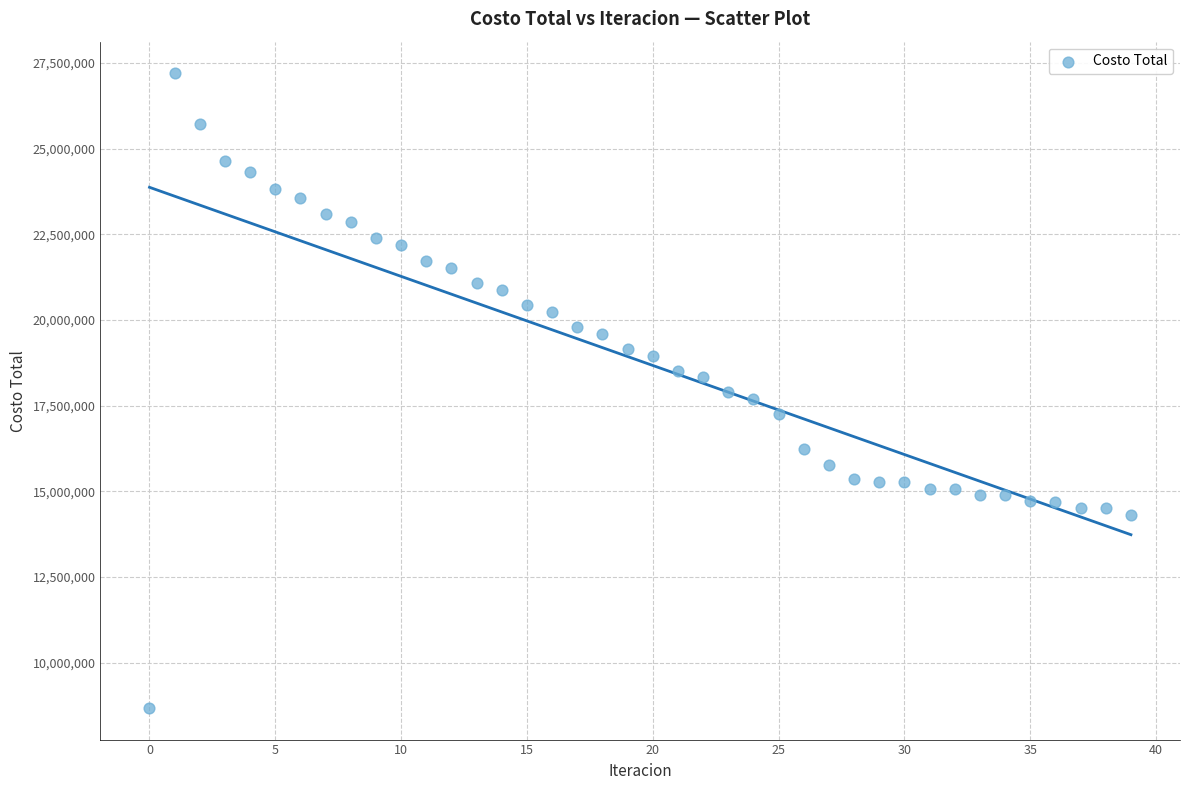

What is the range of Y values (max minus min)?

18507561.6